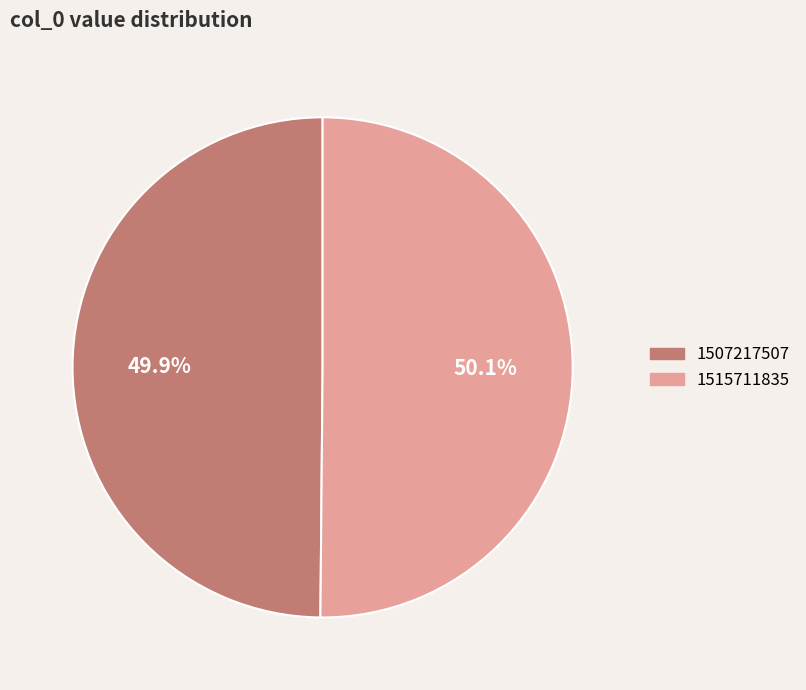

True or false: 1507217507 accounts for 50% of the total.

True